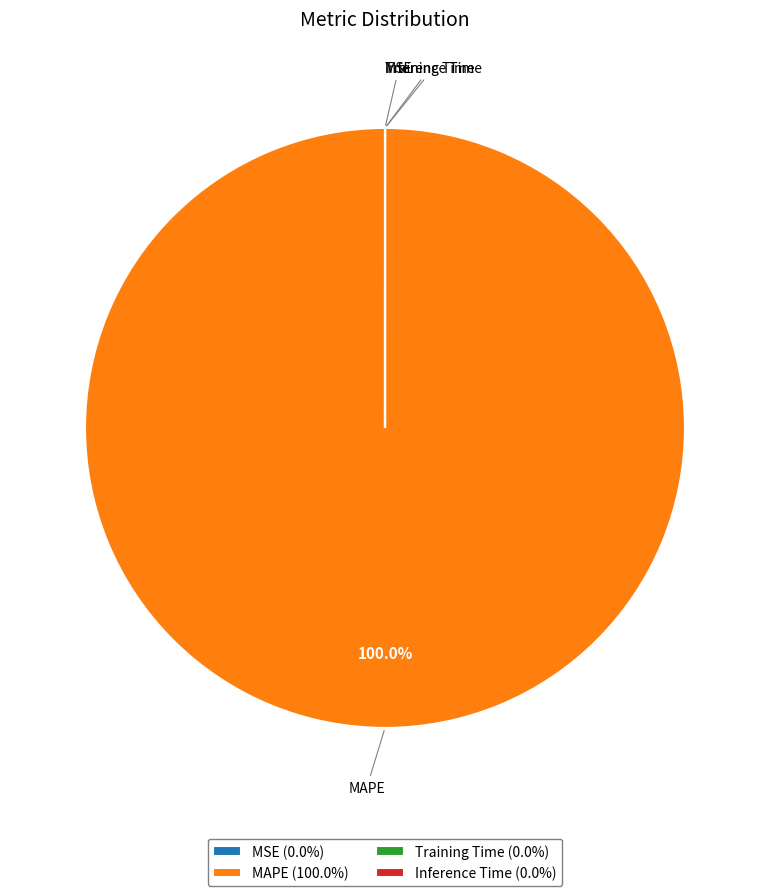

Is MAPE the majority of the pie?

Yes